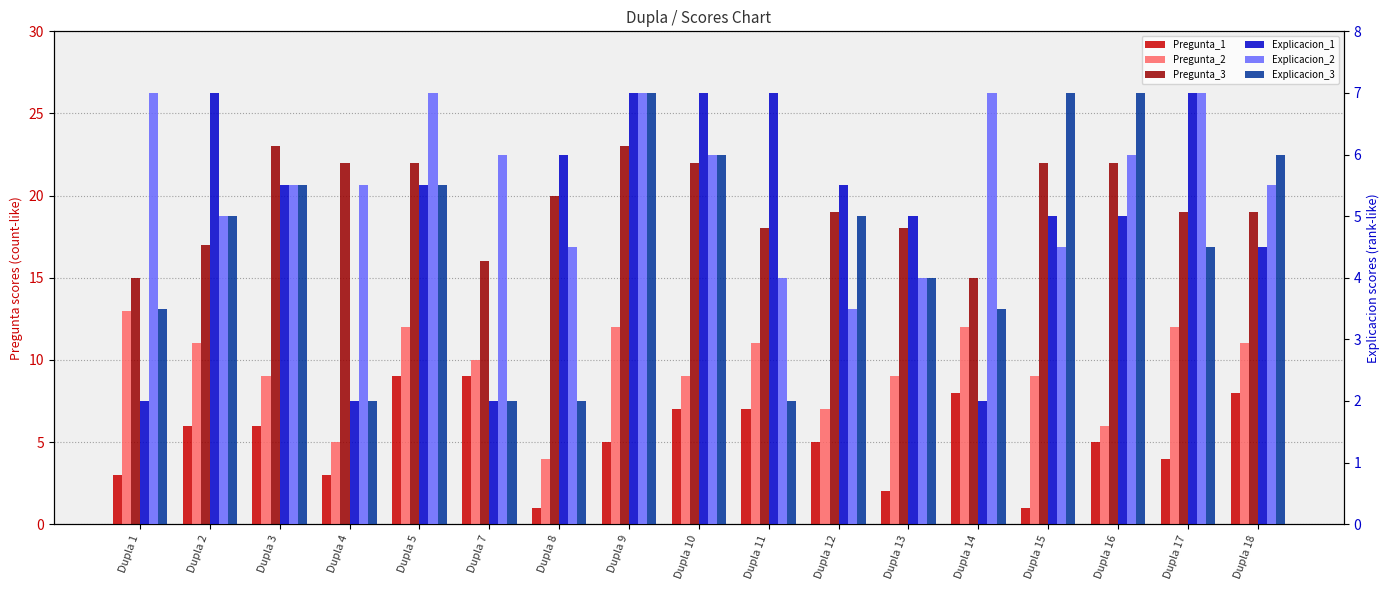

List the labels in order of Pregunta_1 value, smallest first.

Dupla 8, Dupla 15, Dupla 13, Dupla 1, Dupla 4, Dupla 17, Dupla 9, Dupla 12, Dupla 16, Dupla 2, Dupla 3, Dupla 10, Dupla 11, Dupla 14, Dupla 18, Dupla 5, Dupla 7